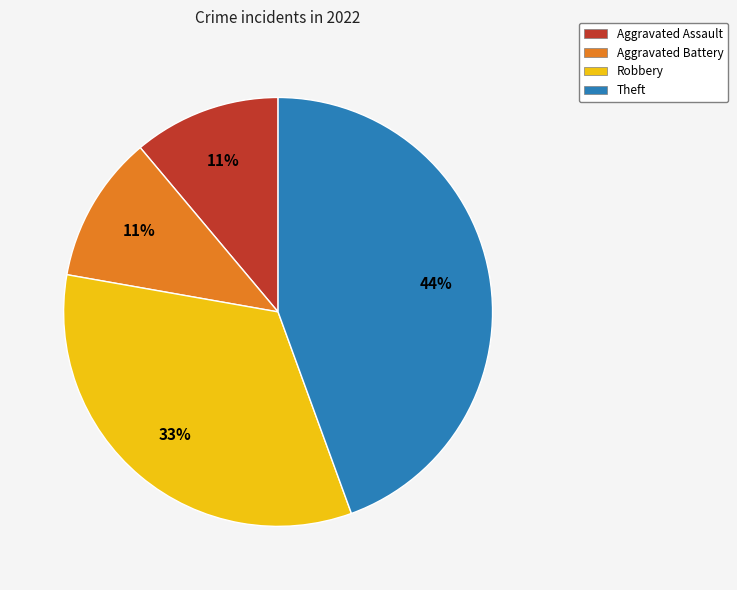

What percentage is the Theft slice, to the nearest percent?

44%